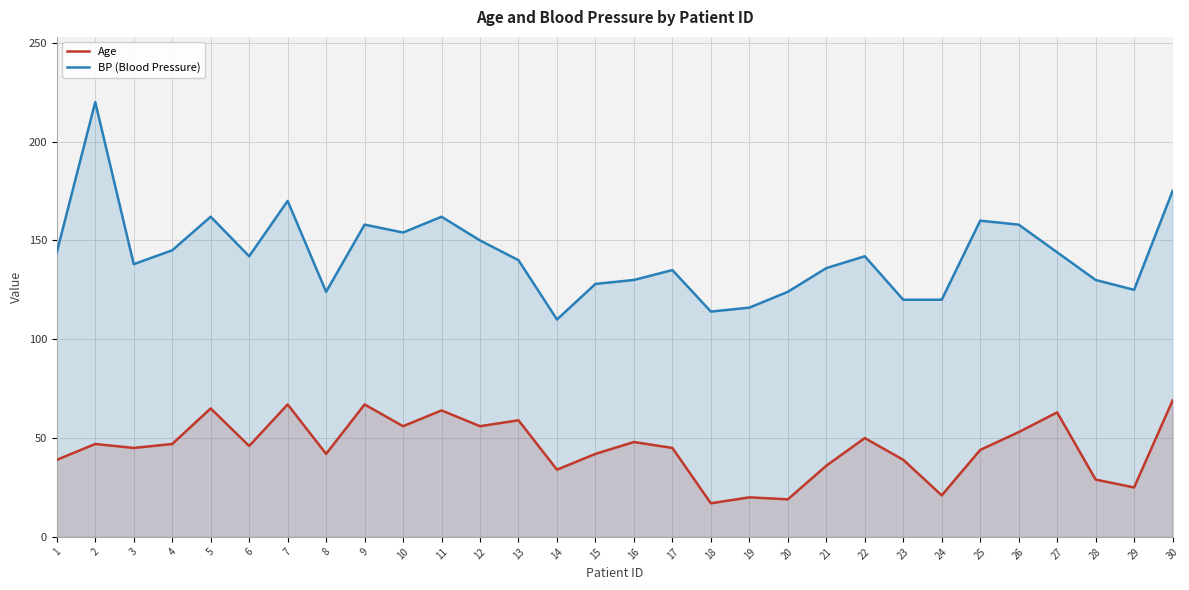

Rank the series at 22 from lowest to highest value.

Age, BP (Blood Pressure)